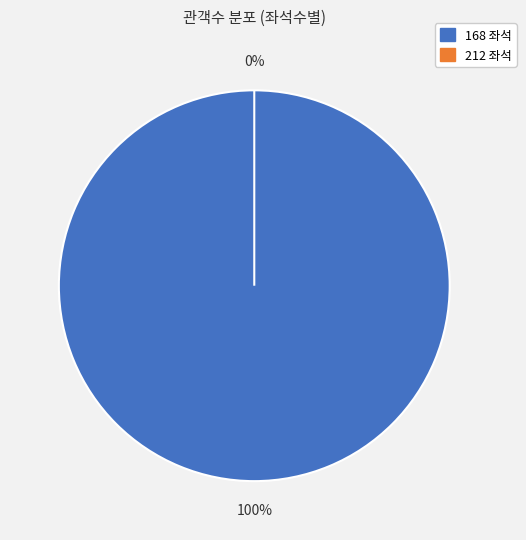

True or false: 212 accounts for 6% of the total.

False